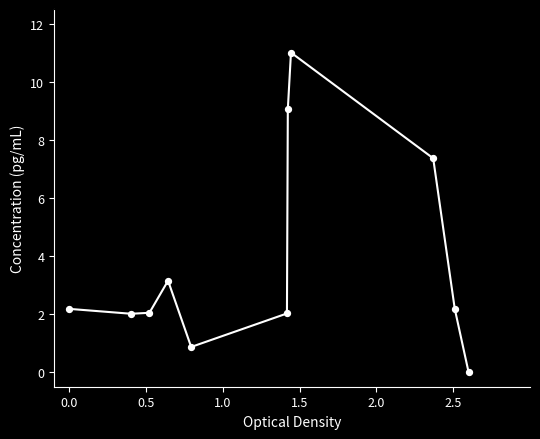

What is the difference between the maximum and minimum values?

11.0